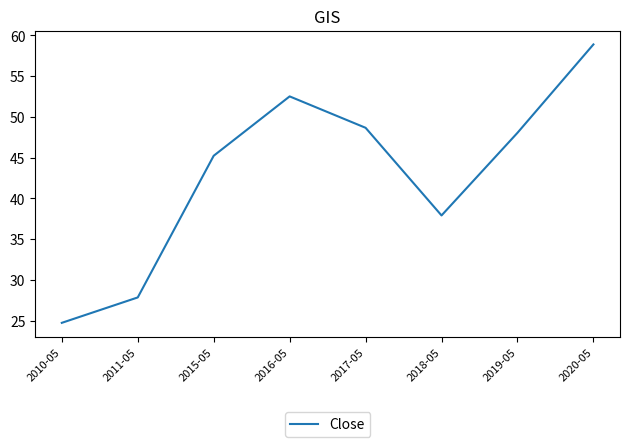

Count the number of values greater than 48.

4